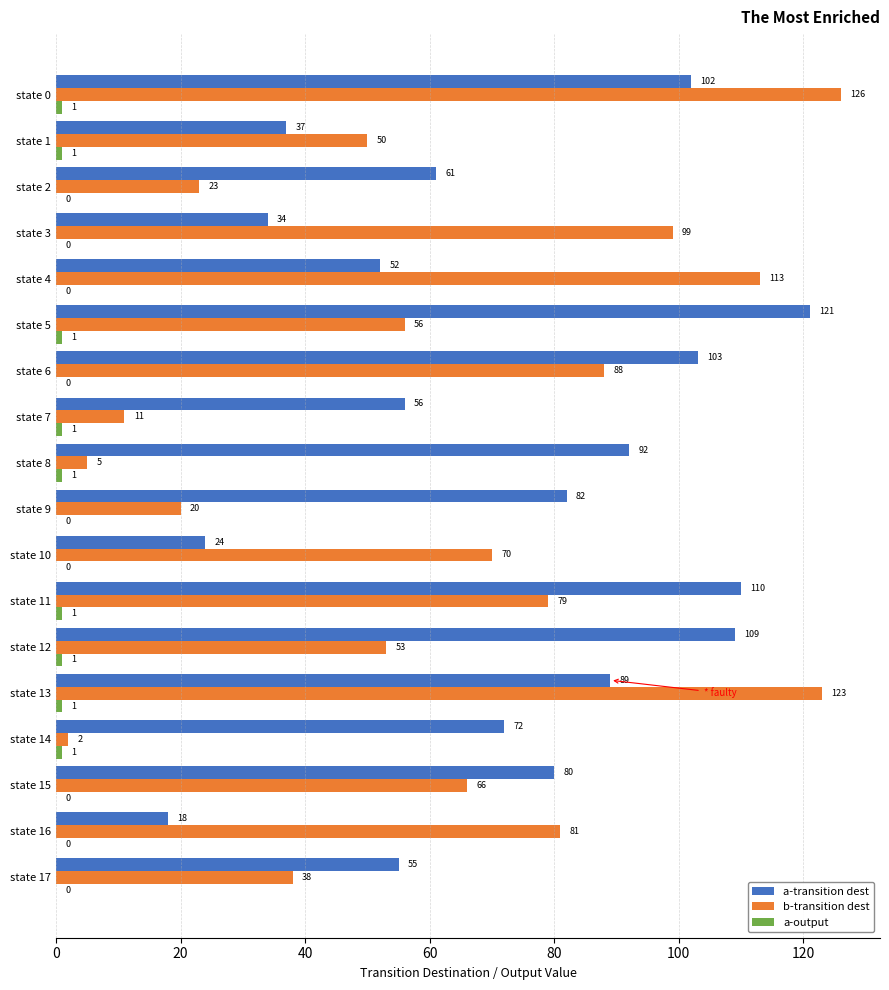

The b-transition dest series shows 99 at state 3. True or false?

True